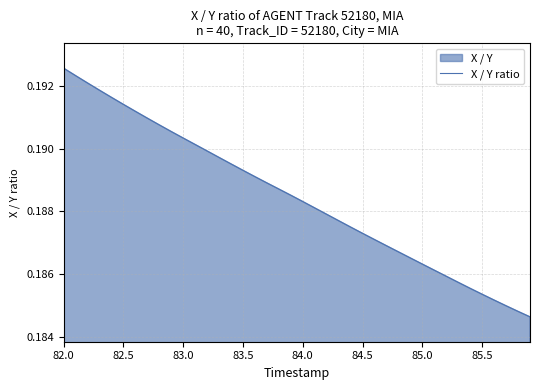

The chart shows a value of 0.3 at 82.0. True or false?

False